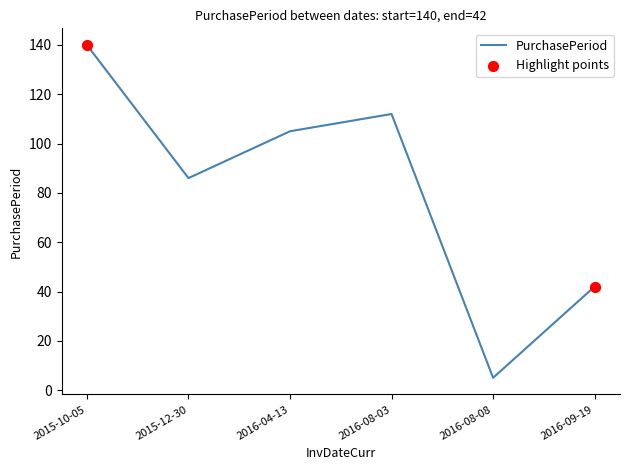

What is the change in value from 2016-04-13 to 2016-08-08?

-100